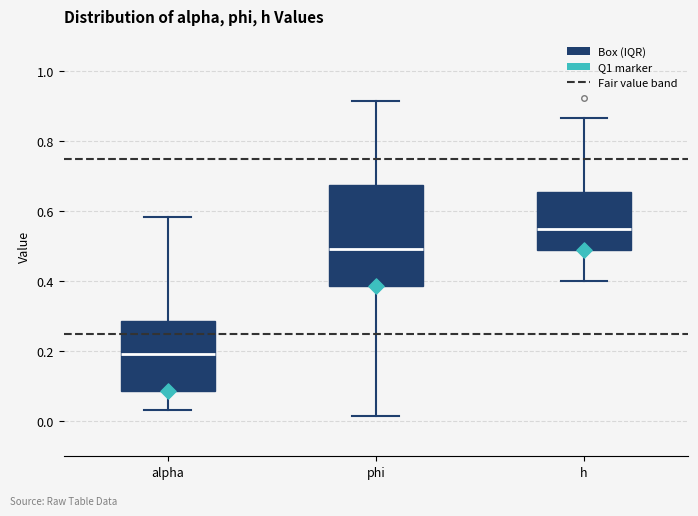

Reading left to right, transcribe this box plot: for each box, give where its median line is, the range the box spans, and where its two whiskers end, as read against the y-axis. The values are not printed on the chart, so give them approximately, as read against the axis.

alpha: median 0.20, box 0.08 to 0.28, whiskers 0.04 to 0.58
phi: median 0.50, box 0.38 to 0.68, whiskers 0.02 to 0.92
h: median 0.54, box 0.50 to 0.66, whiskers 0.40 to 0.86